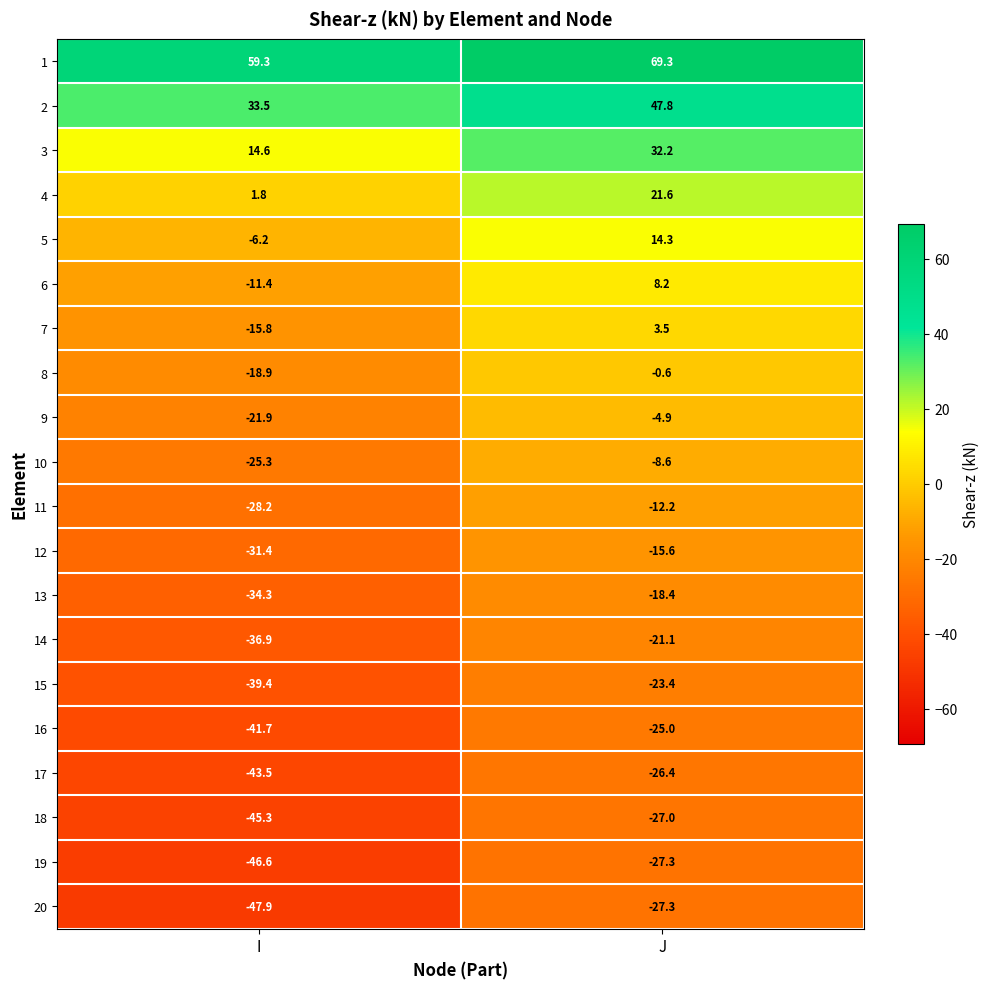

How many series are shown in this chart?

20